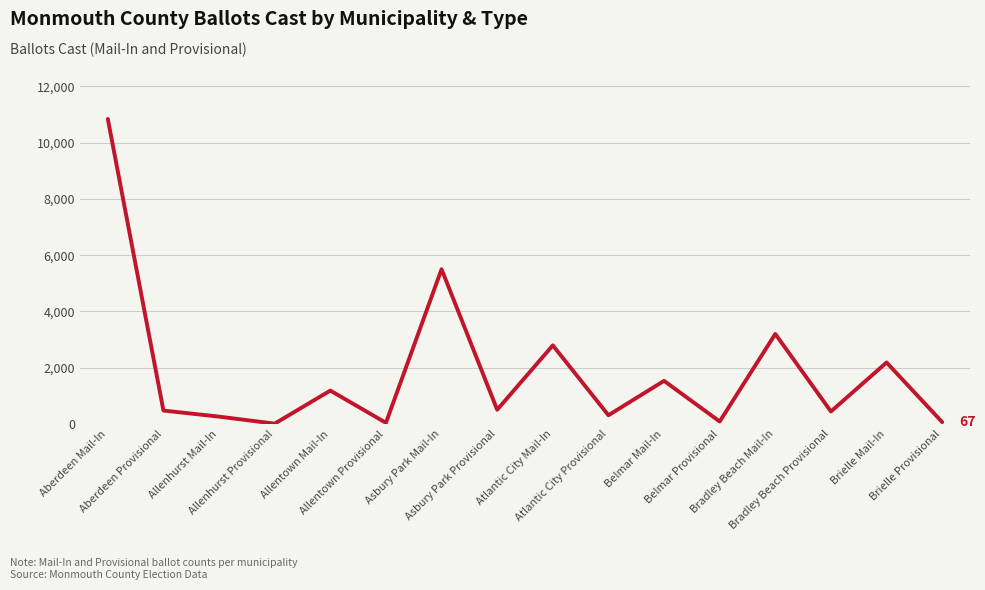

Where is the data nearest to the value 5429?

Asbury Park Mail-In